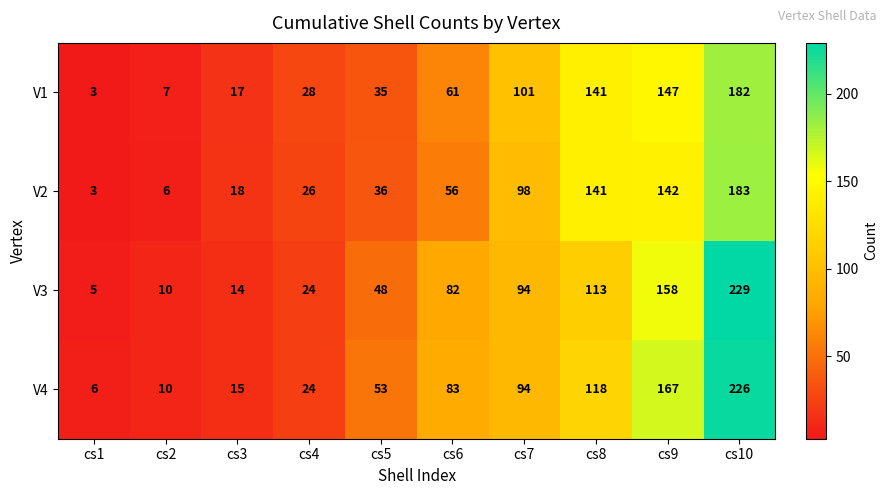

True or false: V4 has a value of 3 at cs2.

False